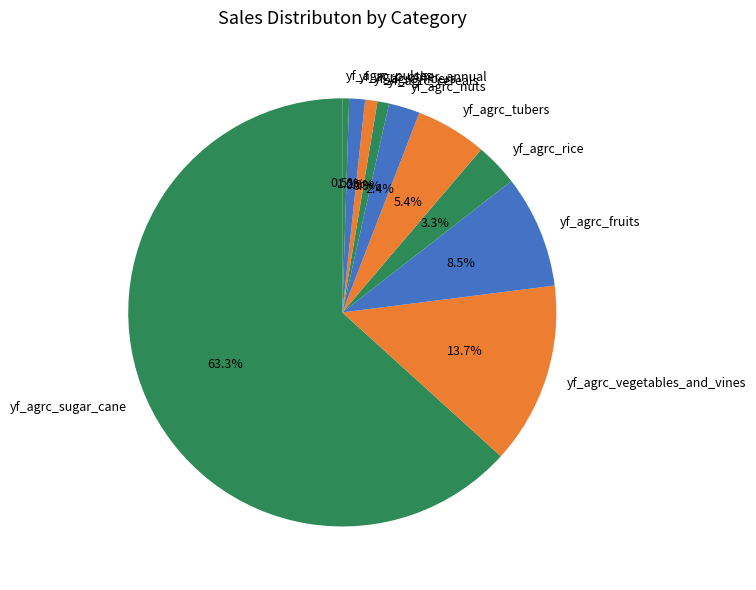

Is the sum of yf_agrc_nuts and yf_agrc_rice greater than half?

No